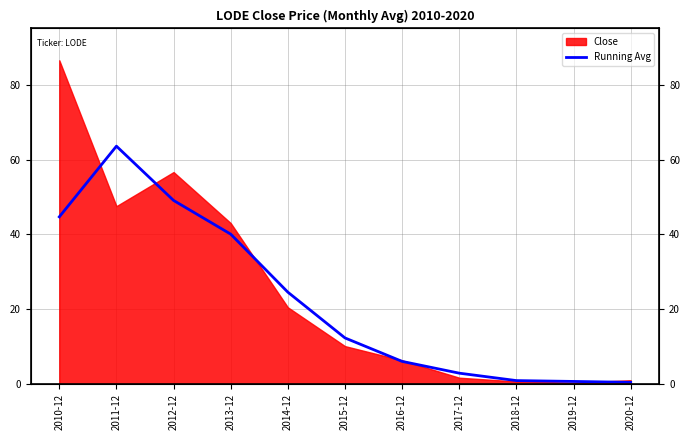

Read the value at 2018-12.

1.0